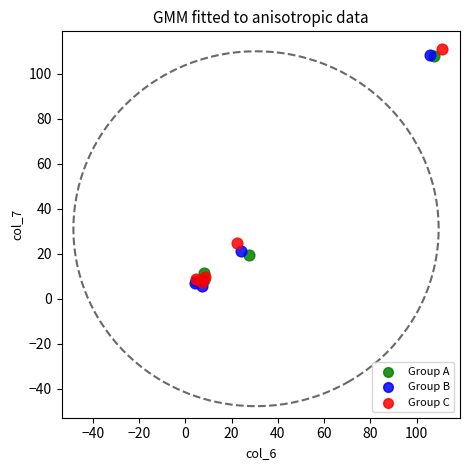

Which series has the largest Y range (max minus min)?

Group C